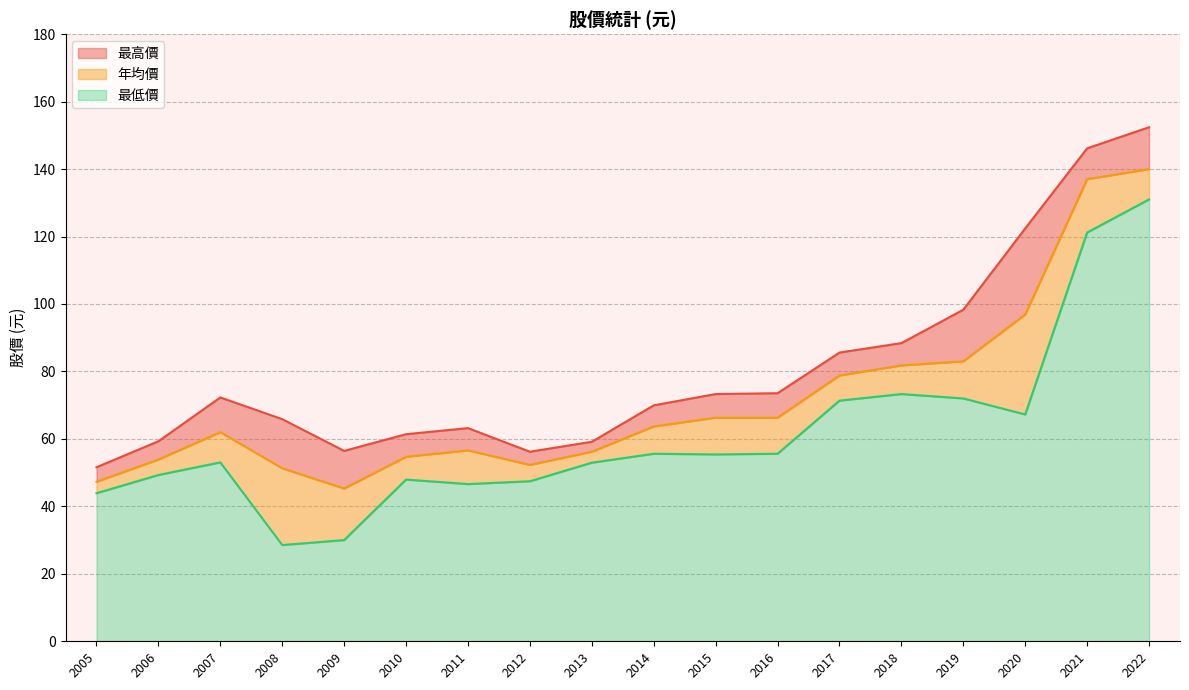

Rank the series by their maximum value, from lowest to highest.

最低價, 年均價, 最高價